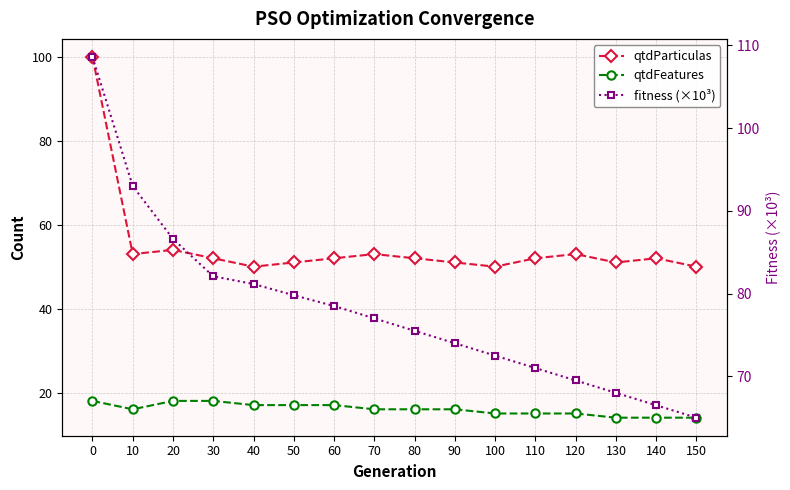

Between 70 and 130, which series saw the biggest shift?

fitness (×10³)